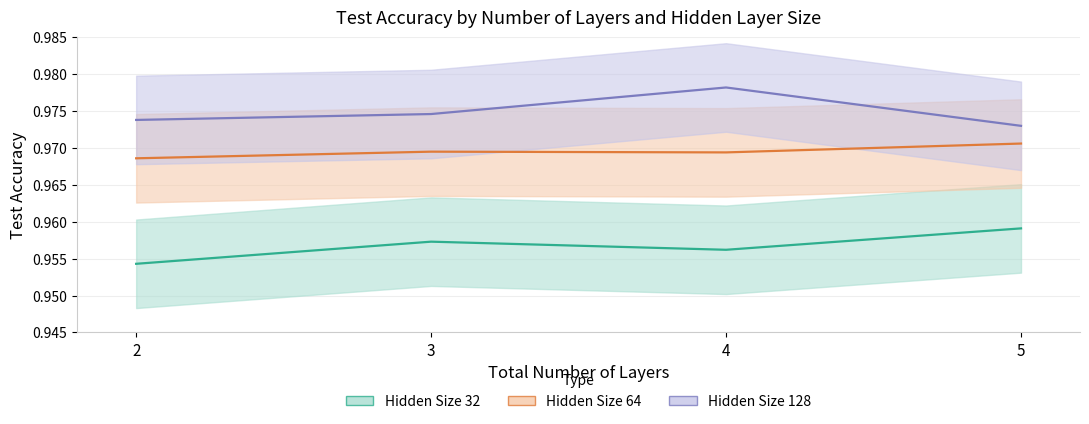

What is the maximum value for Size_32?

1.0